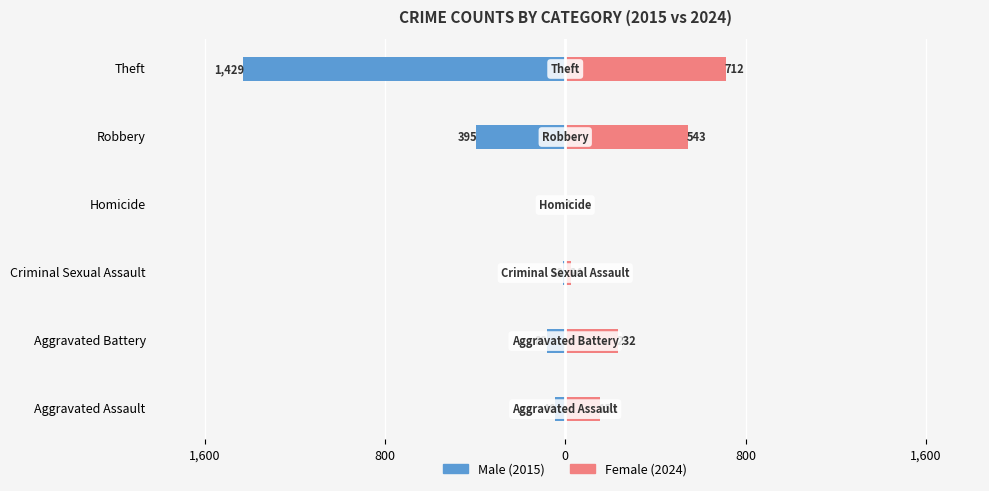

Reading left to right, list all the values displayed in this chart.

Male: -46	-82	-12	0	-395	-1429
Female: 153	232	24	4	543	712